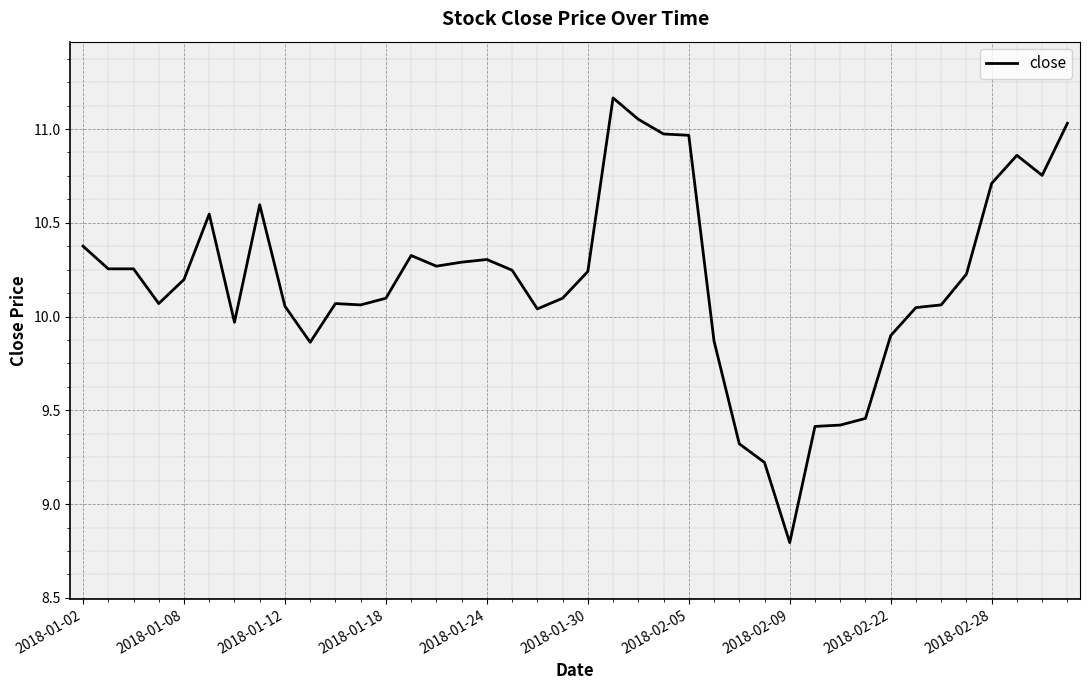

What is the smallest value displayed?

8.8